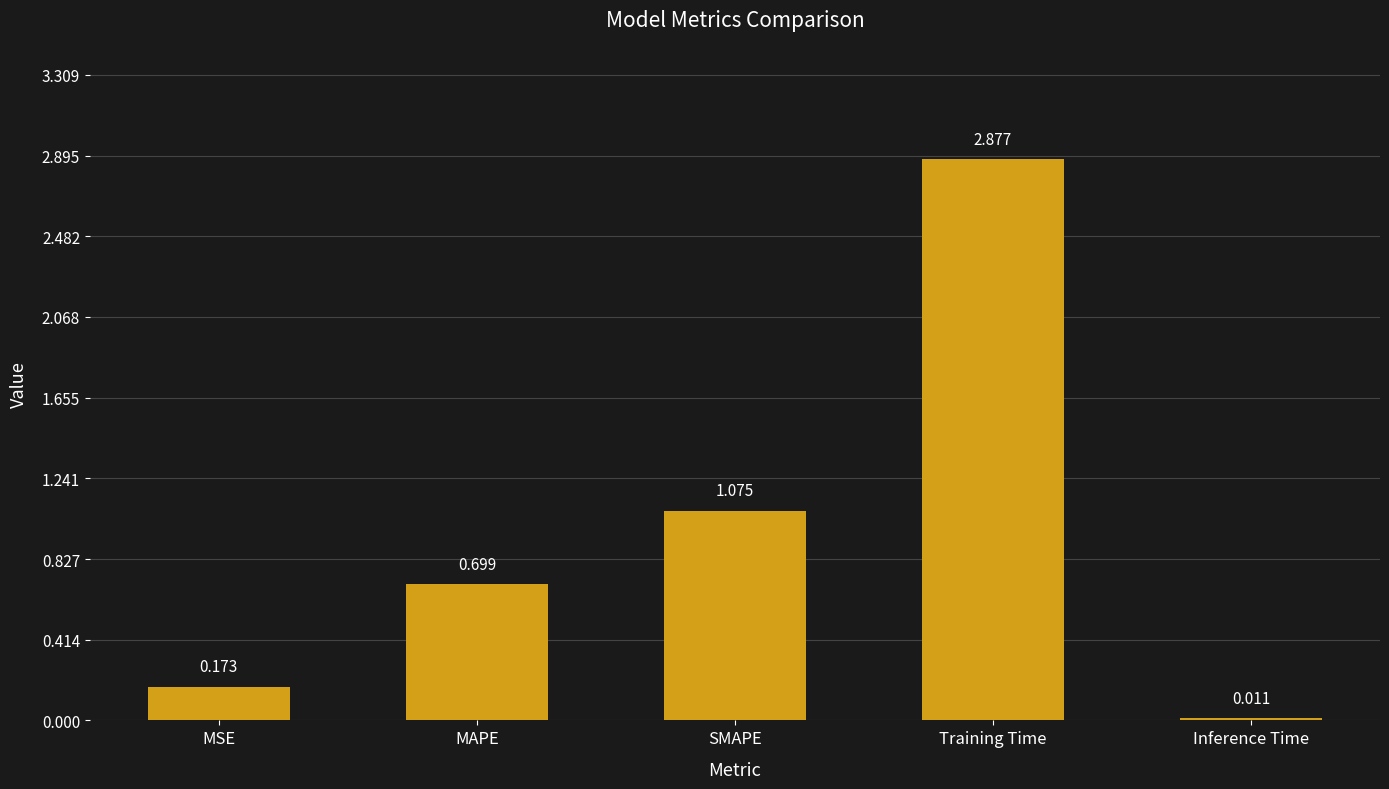

At which category does the chart reach its peak across all series?

Training Time